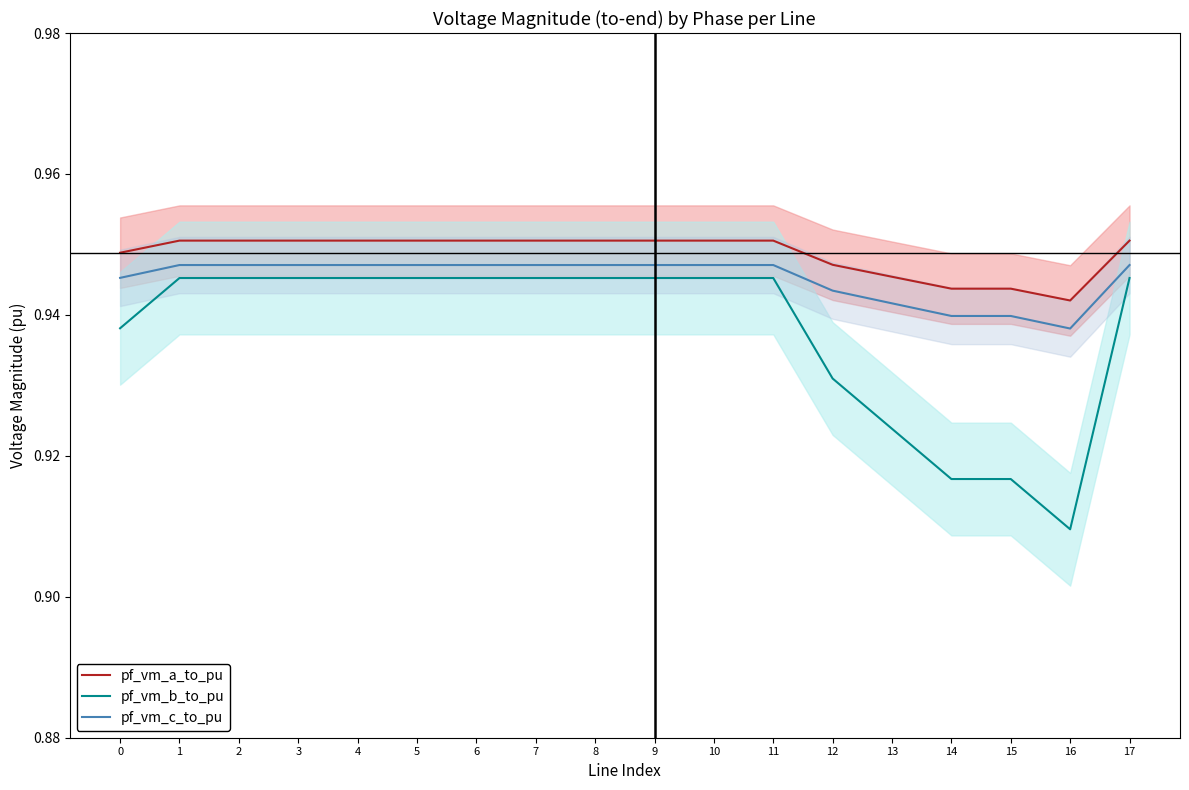

Is this an area chart (filled region under the line)?

No